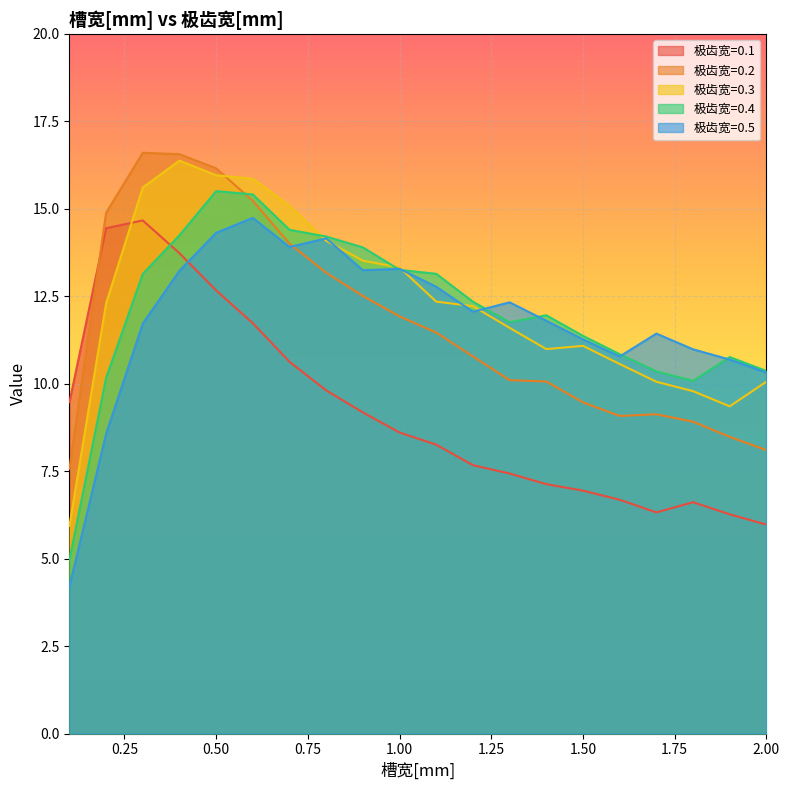

How many interior local valleys does the 0.4 series have?

2